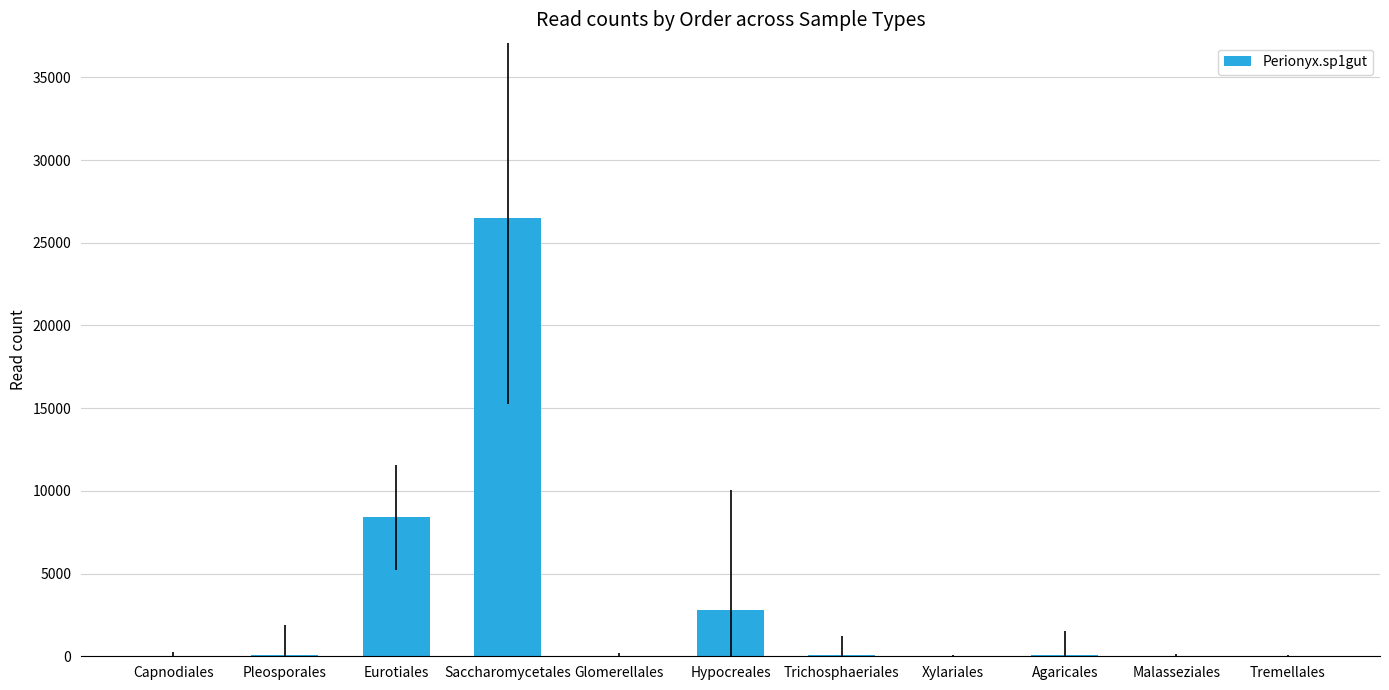

Which has a higher value, Saccharomycetales or Pleosporales?

Saccharomycetales